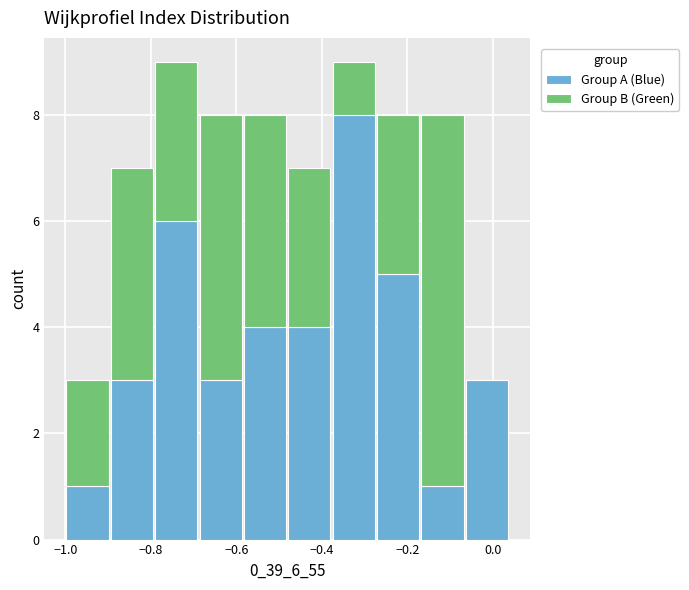

Reading left to right, transcribe this chart: for each stacked bar, give the range it covers on the x-axis and its total height. Neither the bar edges nor the heights are printed on the chart, so give them approximately, as read against the axes.

-1.00 to -0.90: 3
-0.90 to -0.80: 7
-0.80 to -0.68: 9
-0.68 to -0.58: 8
-0.58 to -0.48: 8
-0.48 to -0.38: 7
-0.38 to -0.28: 9
-0.28 to -0.16: 8
-0.16 to -0.06: 8
-0.06 to 0.04: 3